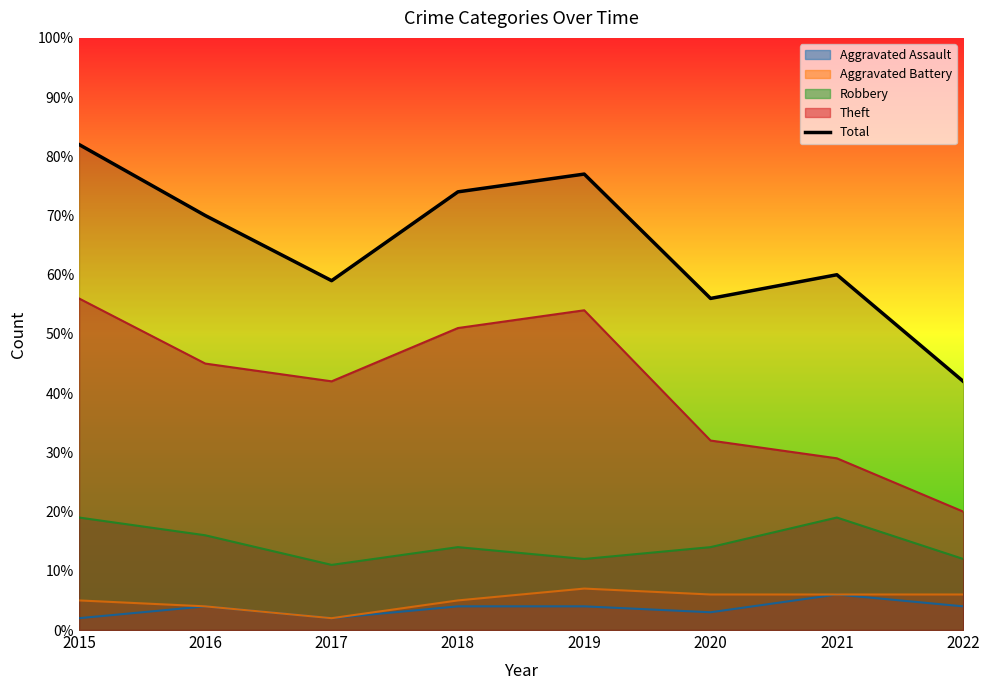

At which category does the data reach its first local valley?

2017